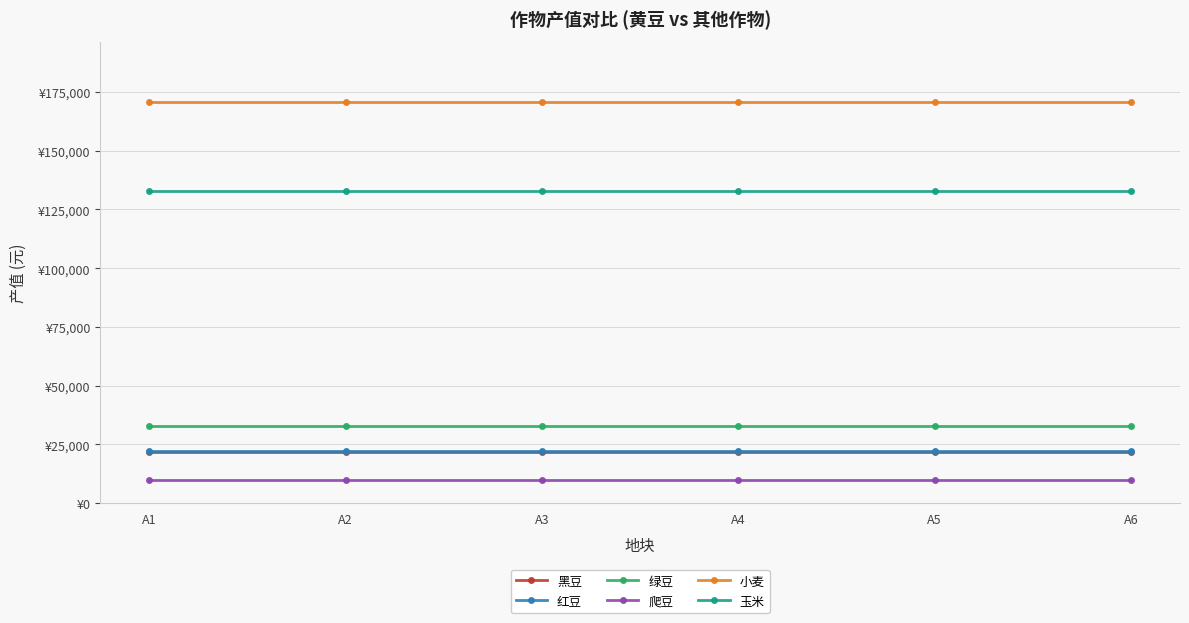

What is the average value of the 玉米 series?

132750